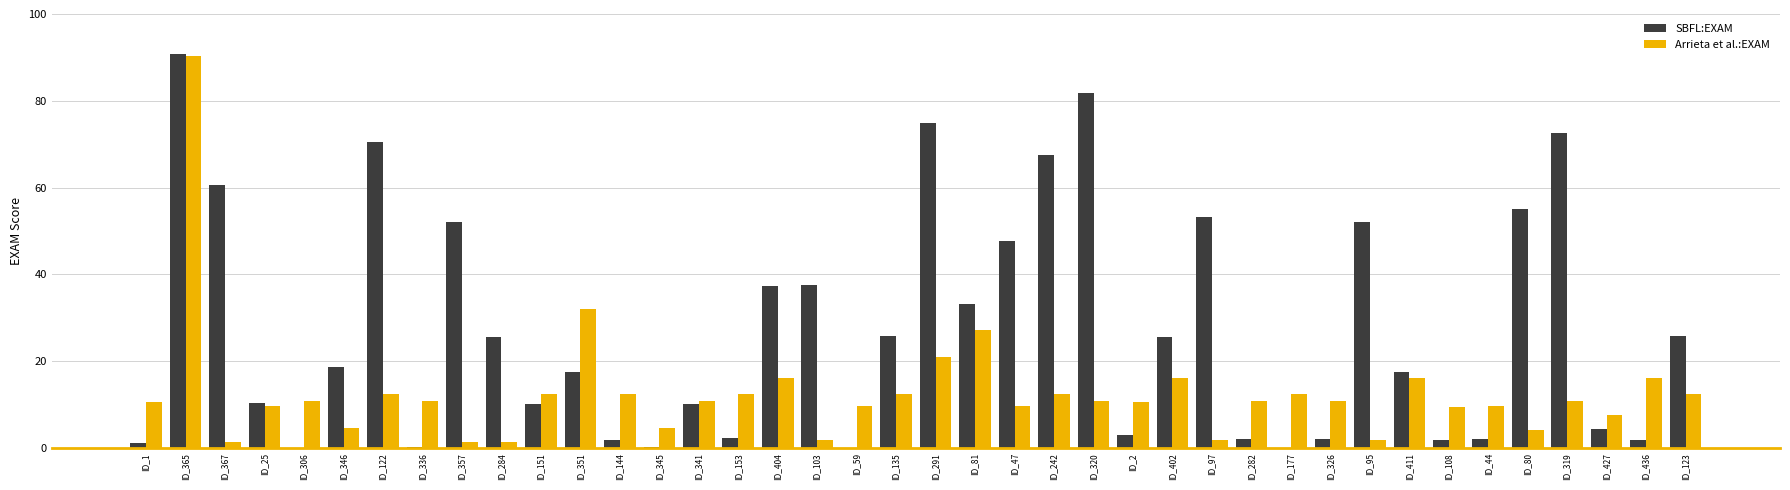

How many distinct data groups are displayed?

2